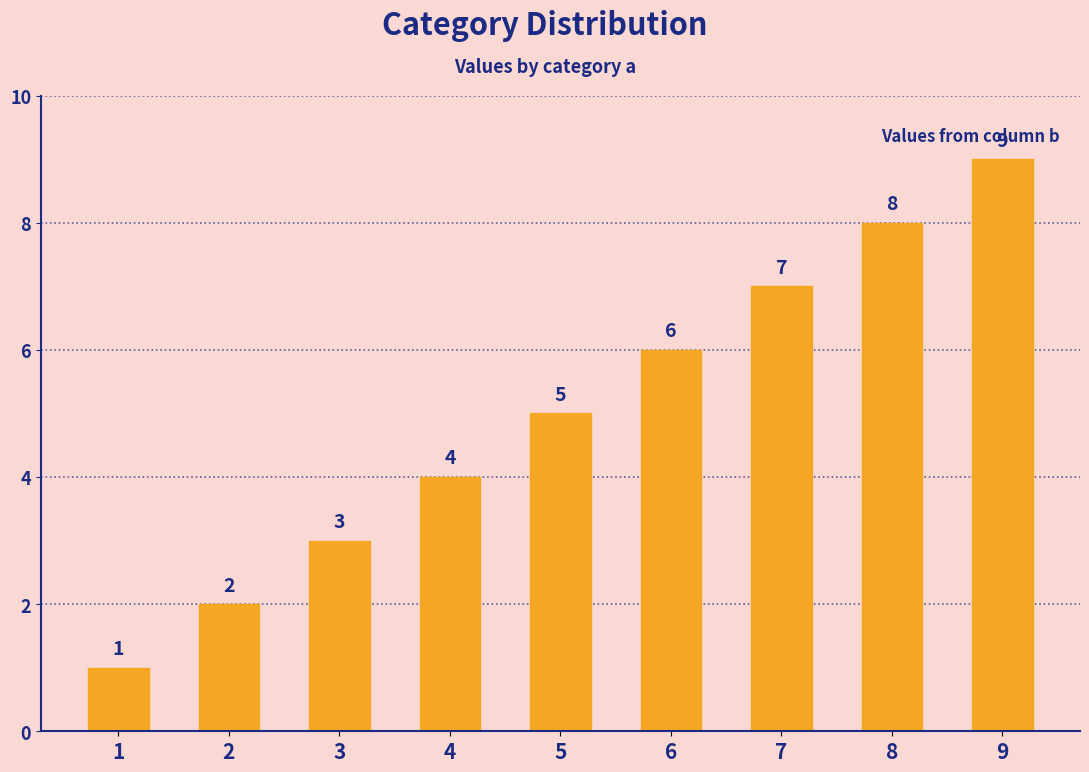

How many distinct data groups are displayed?

1